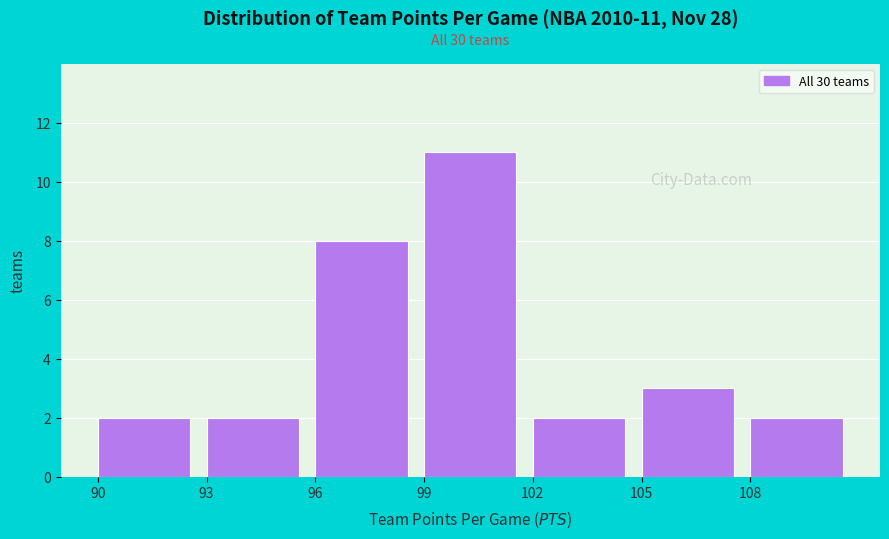

Which range on the x-axis has the tallest bar?

99 to 102